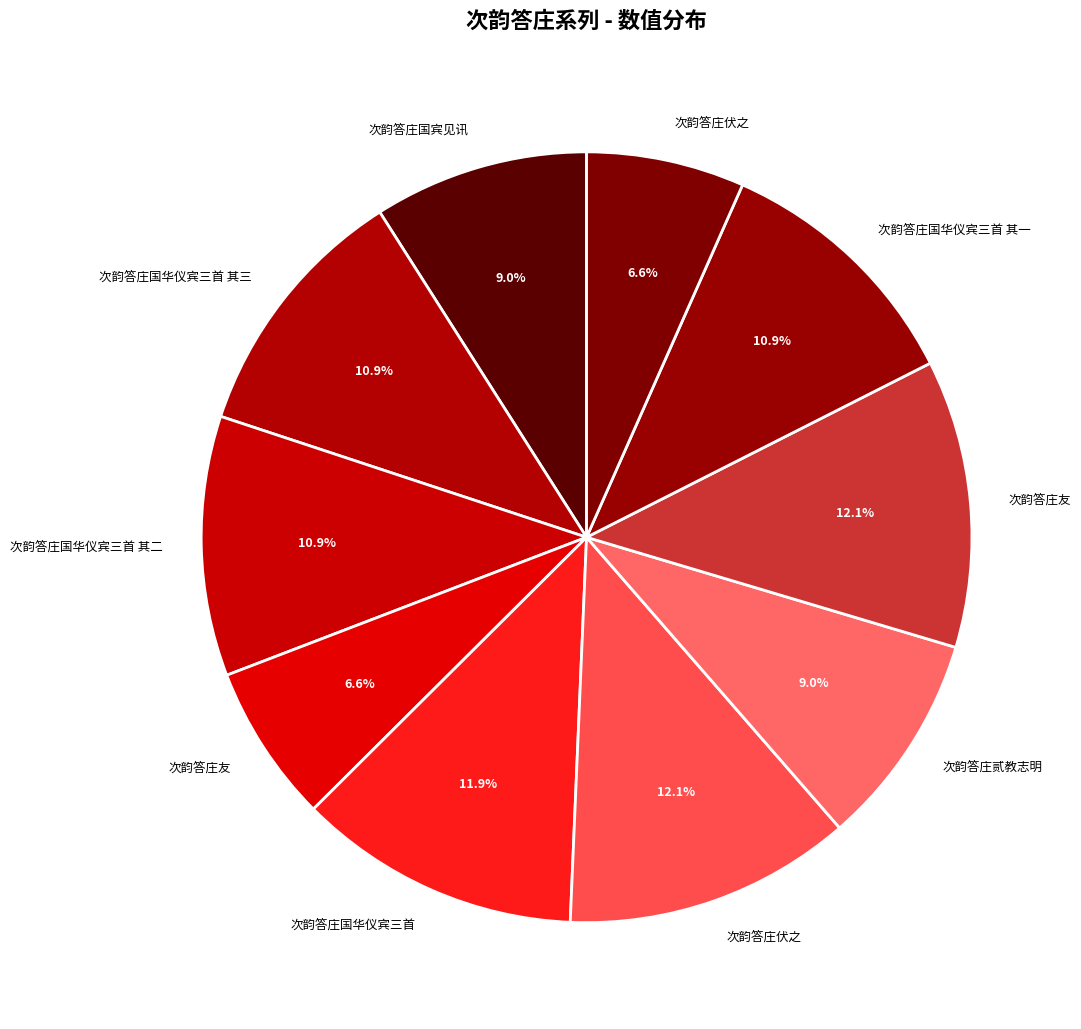

How many segments does this pie chart have?

10